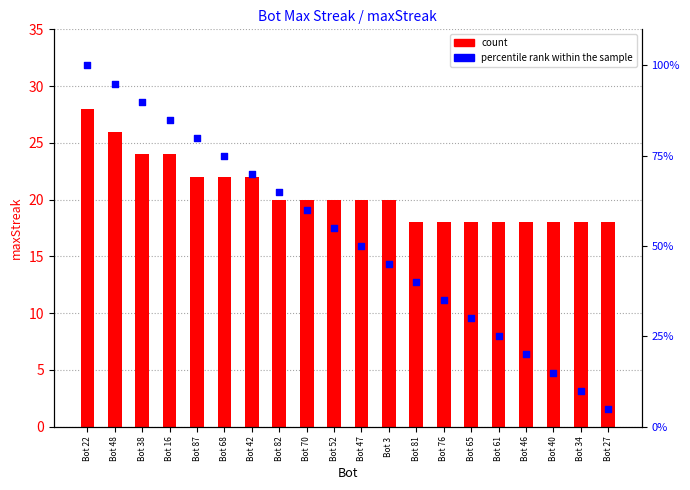

Which series reaches the minimum Y coordinate?

percentile rank within the sample